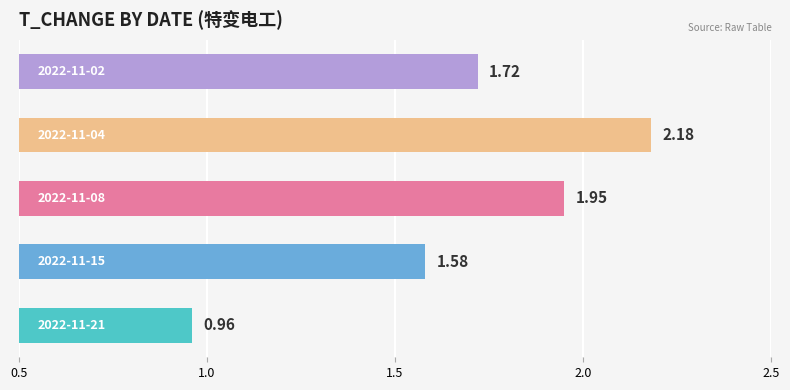

What is the difference between the maximum and minimum values?

1.2